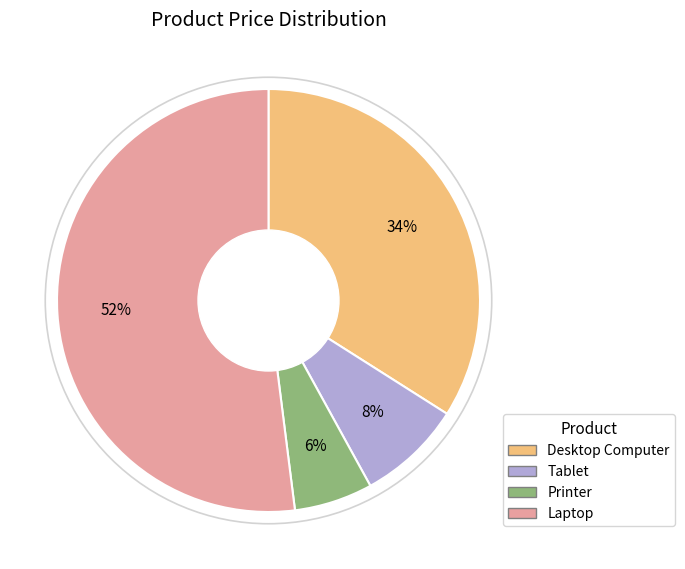

Is it true that Printer is 1% of the pie?

False